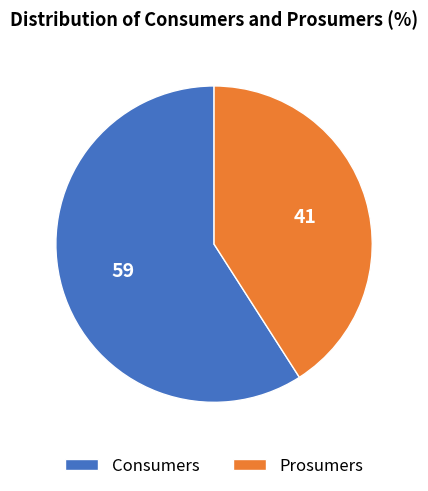

Combined, do Prosumers and Consumers account for over 50%?

Yes